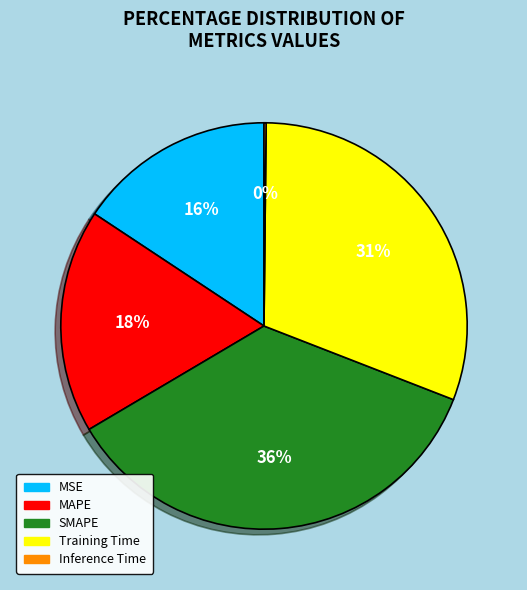

What is the ratio of the value at MSE to the value at MAPE?

0.9